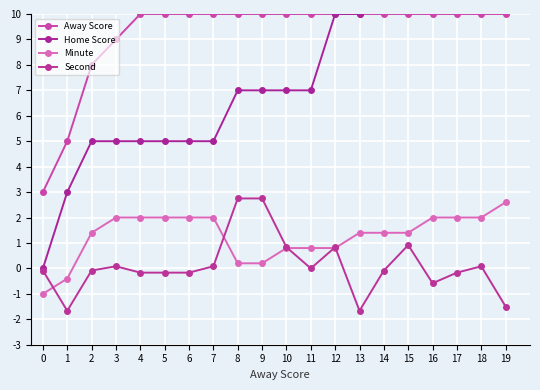

The Home Score series shows 0.0 at 0. True or false?

True